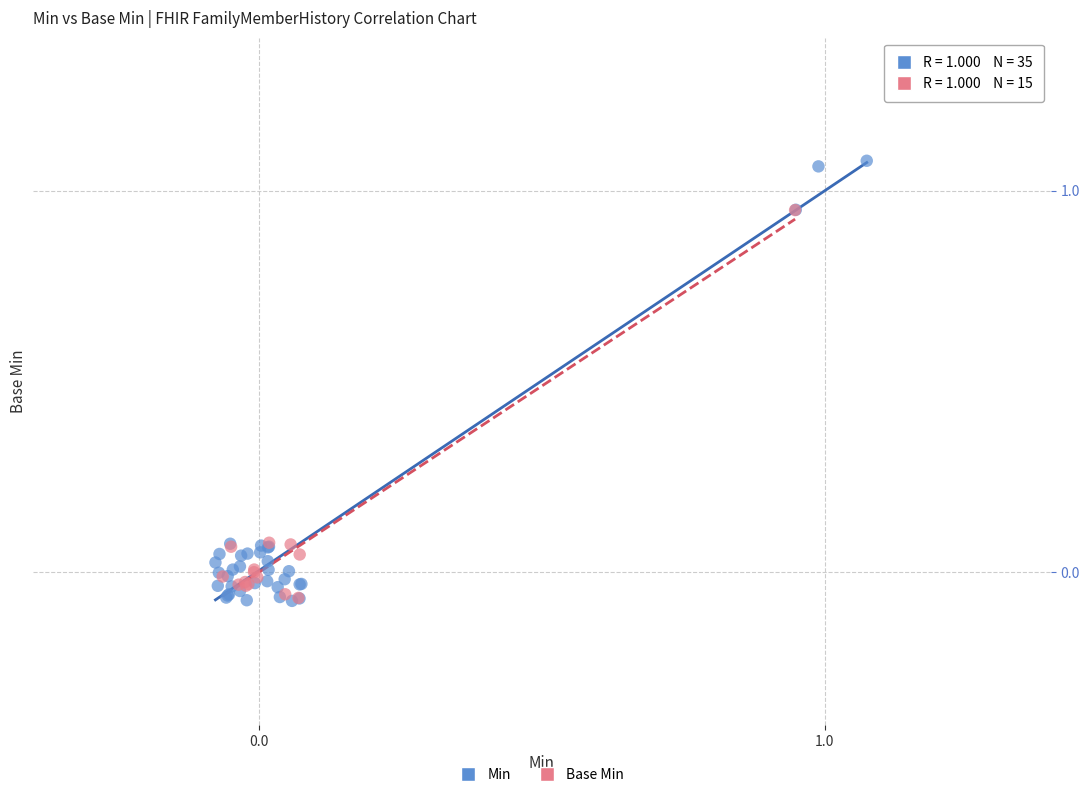

Which series contains the highest Y value?

Min